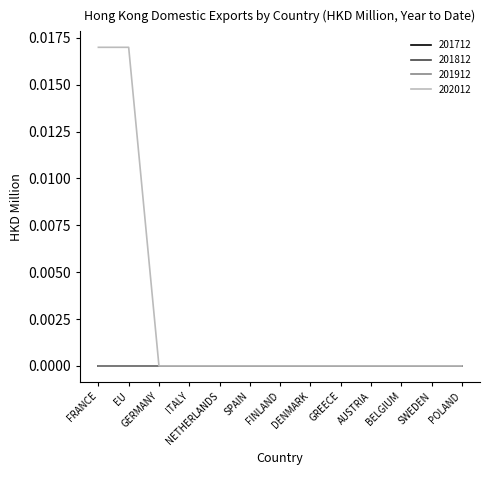

Is this an area chart (filled region under the line)?

No